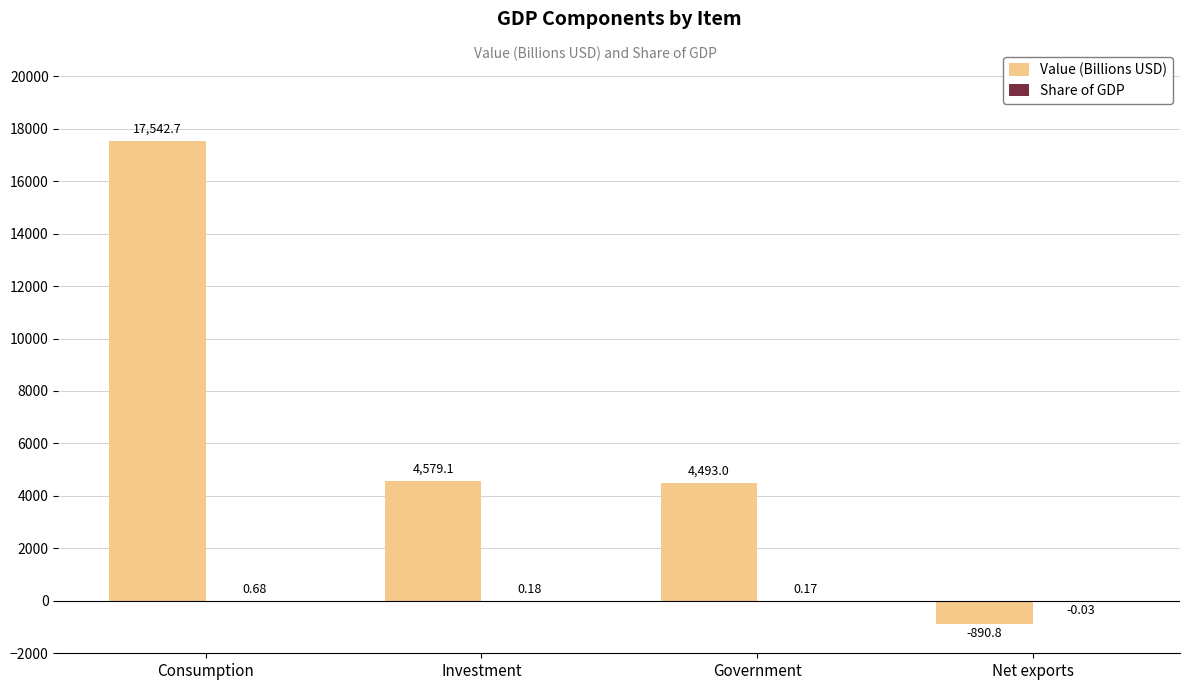

Which label corresponds to the largest value in the chart?

Consumption